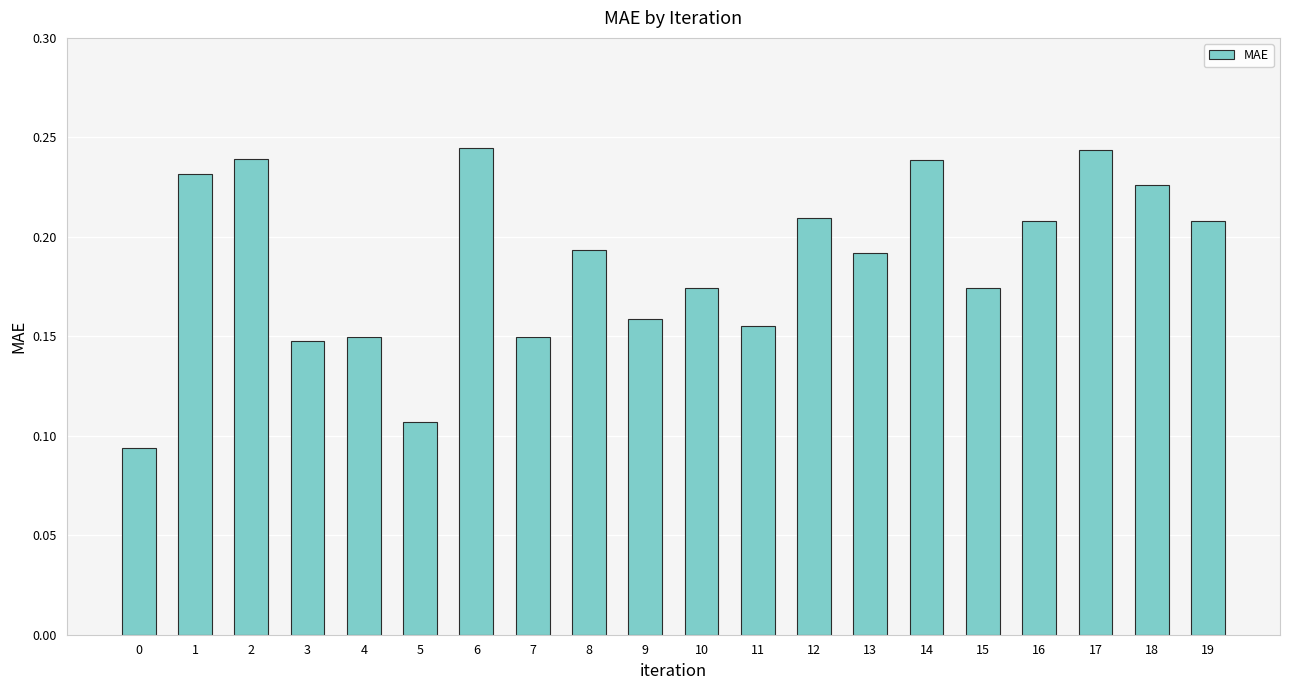

Is it true that the value at 13 is 0.3?

False